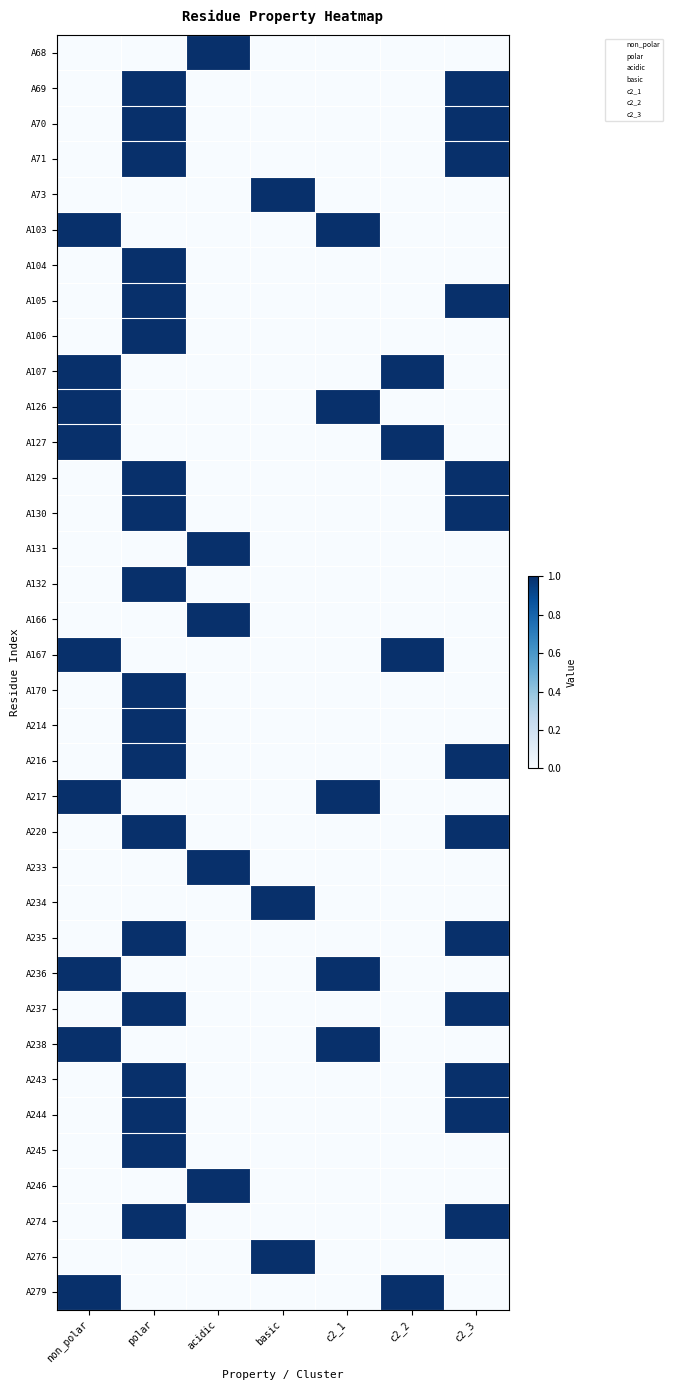

The A235 series shows 0 at acidic. True or false?

True